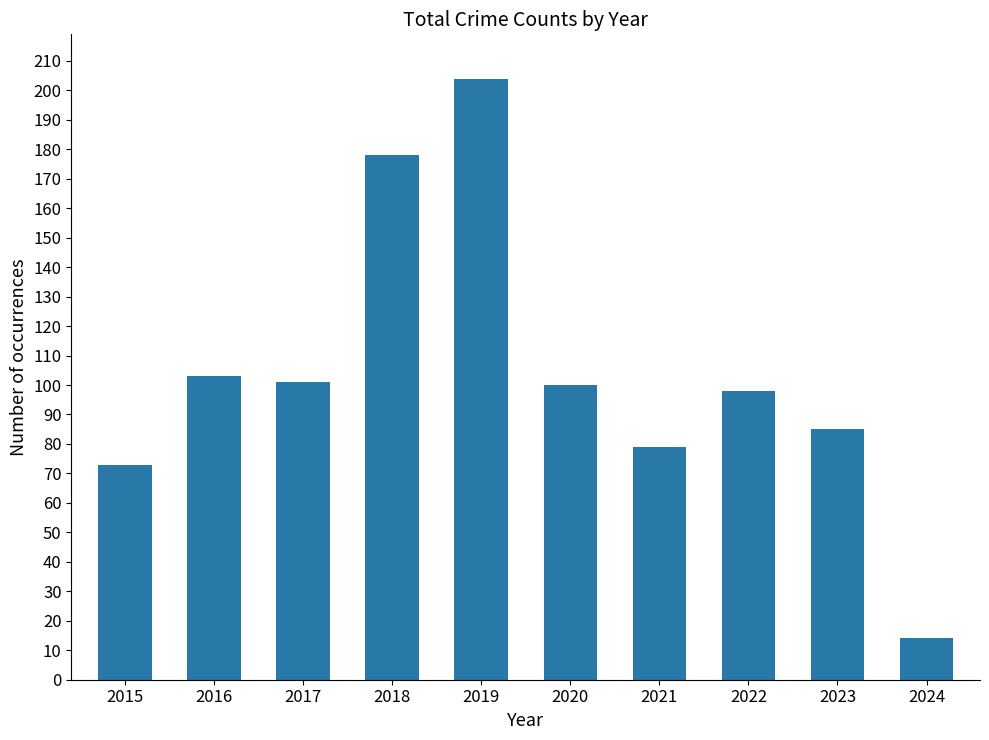

The value at 2021 is 33. True or false?

False